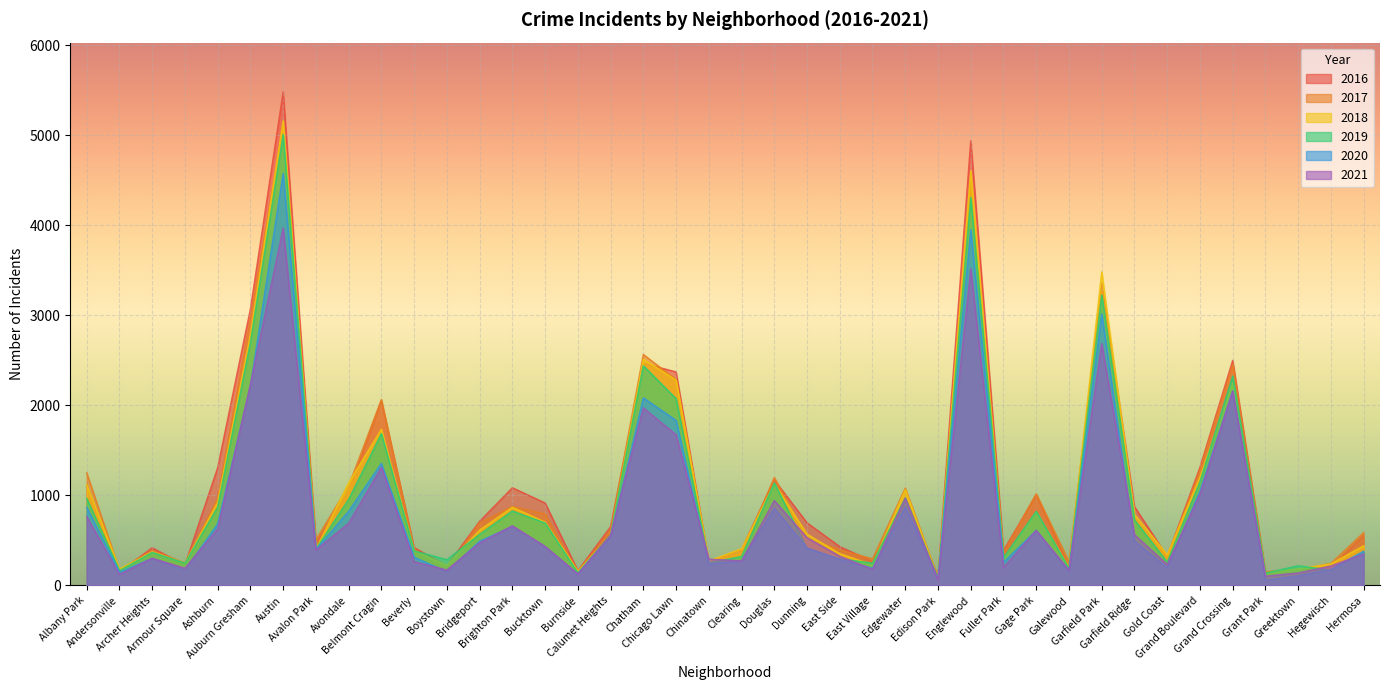

Which series has the largest total across all categories?

2016